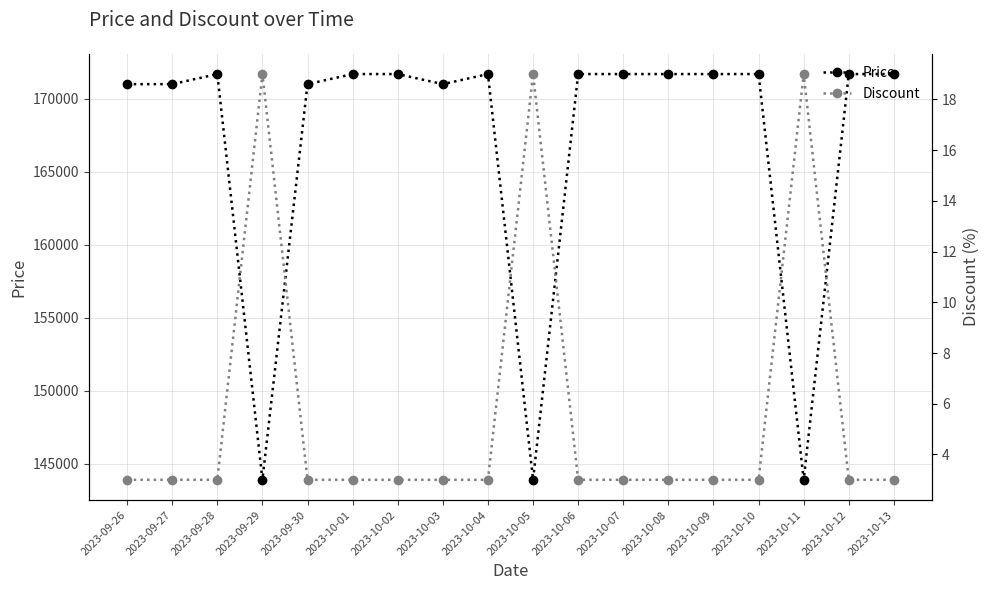

Which series has the largest range (max minus min)?

Price